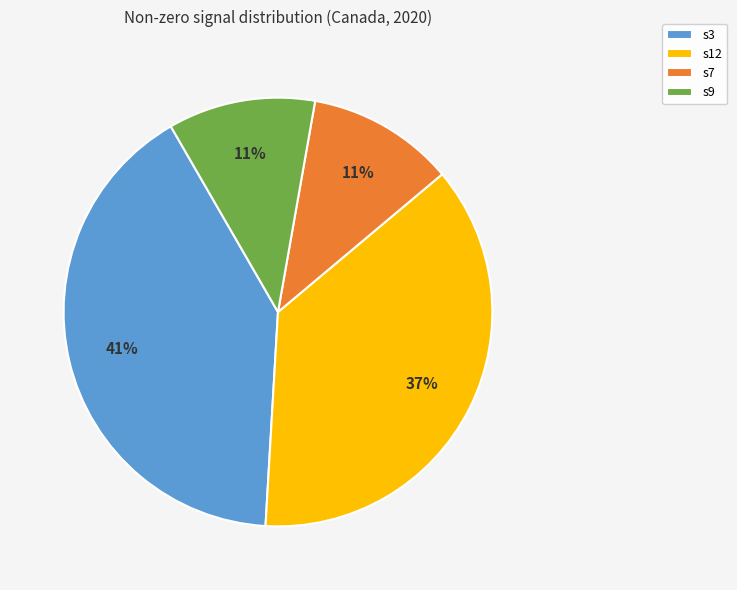

Is it true that s9 is 28% of the pie?

False